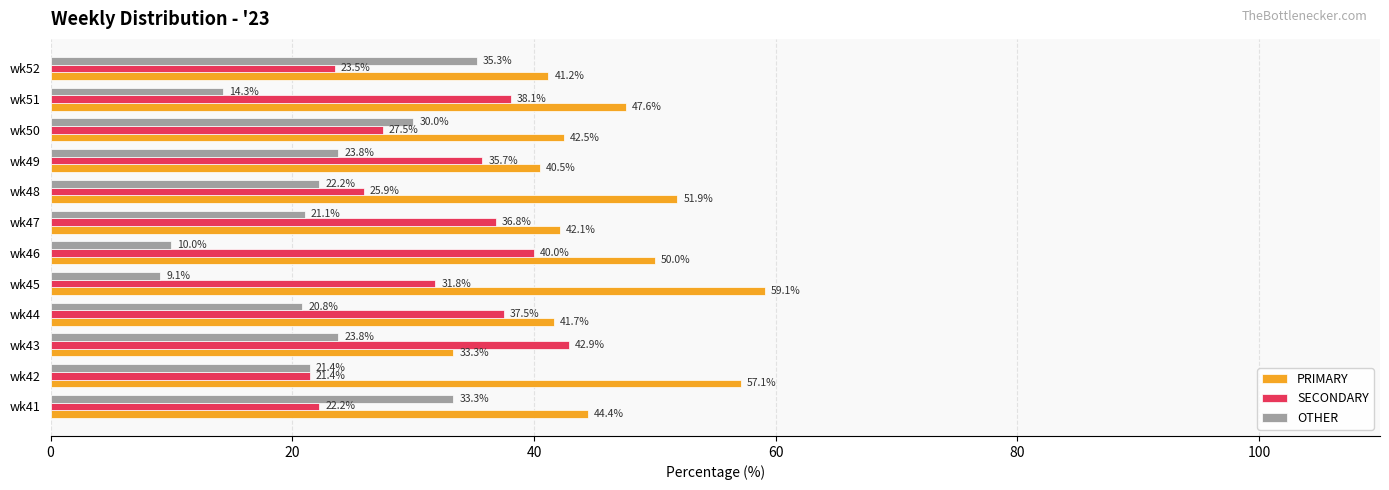

Where is PRIMARY nearest to the value 46?

wk41